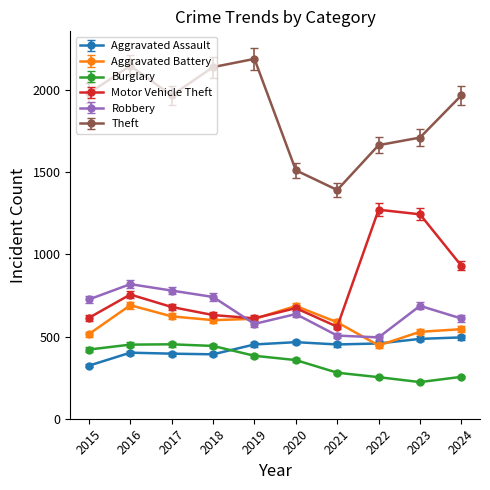

What is the value of the Aggravated Battery point at the 6th from the left?

686